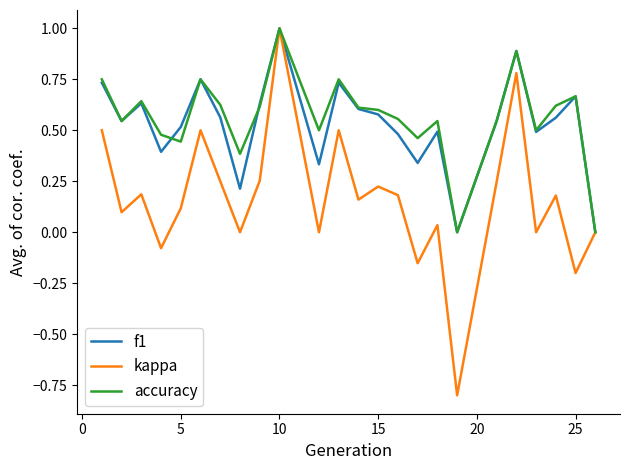

What is the maximum value shown in the chart?

1.0